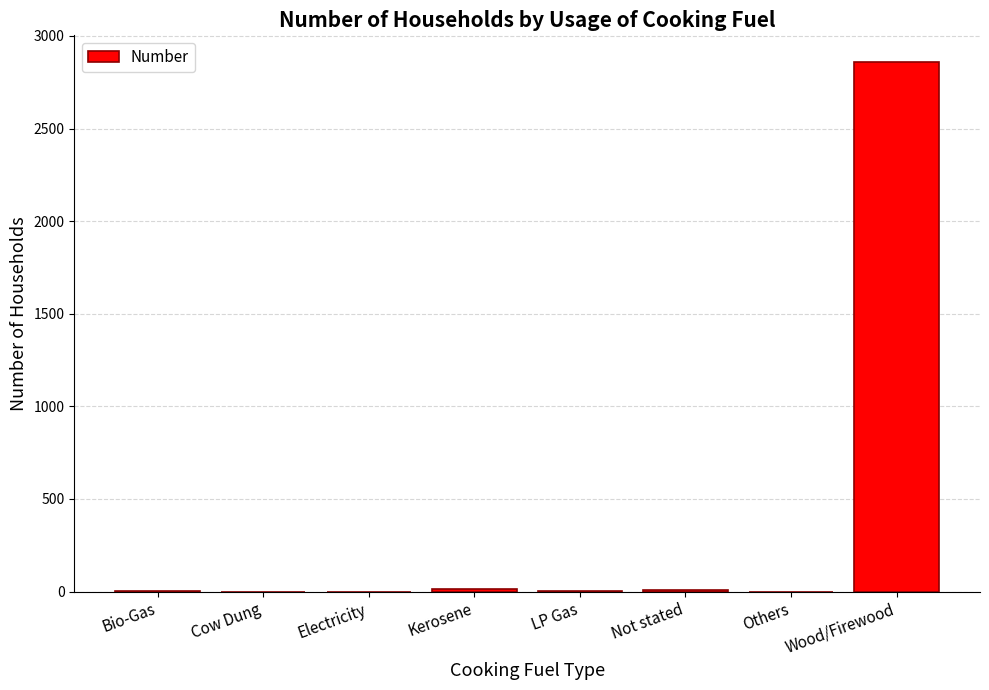

How many distinct data groups are displayed?

1